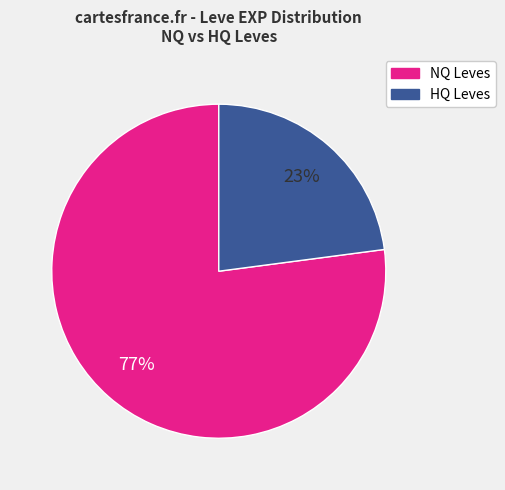

To the nearest percent, what is the difference between the largest and smallest slice percentages?

54%